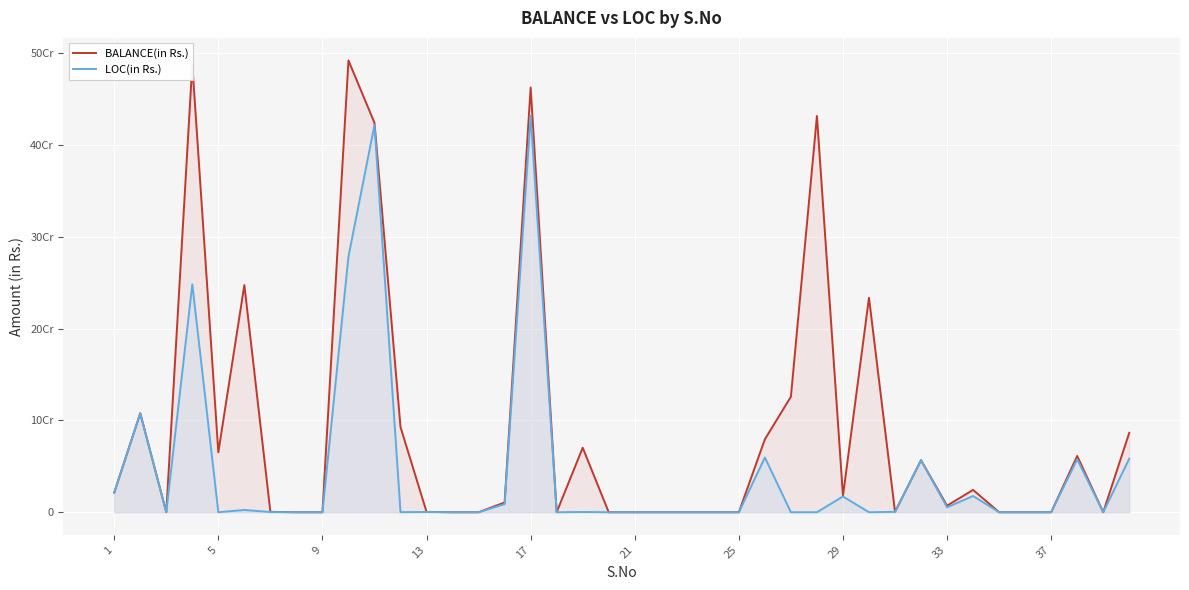

What is the sum of all LOC(in Rs.) values?

1794881686